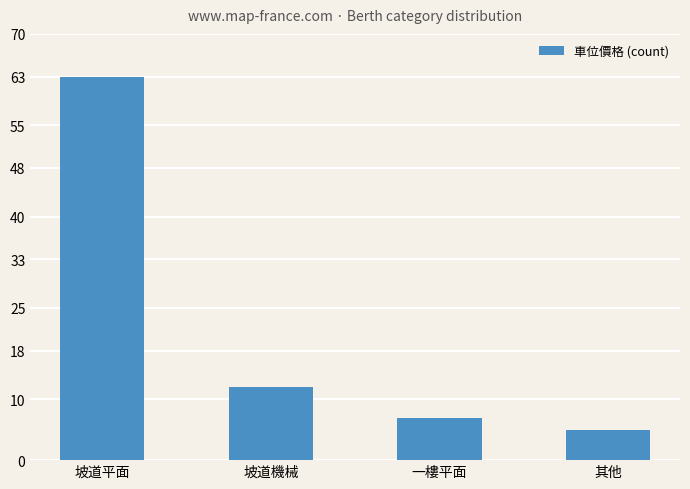

List the labels in order of value, largest first.

坡道平面, 坡道機械, 一樓平面, 其他